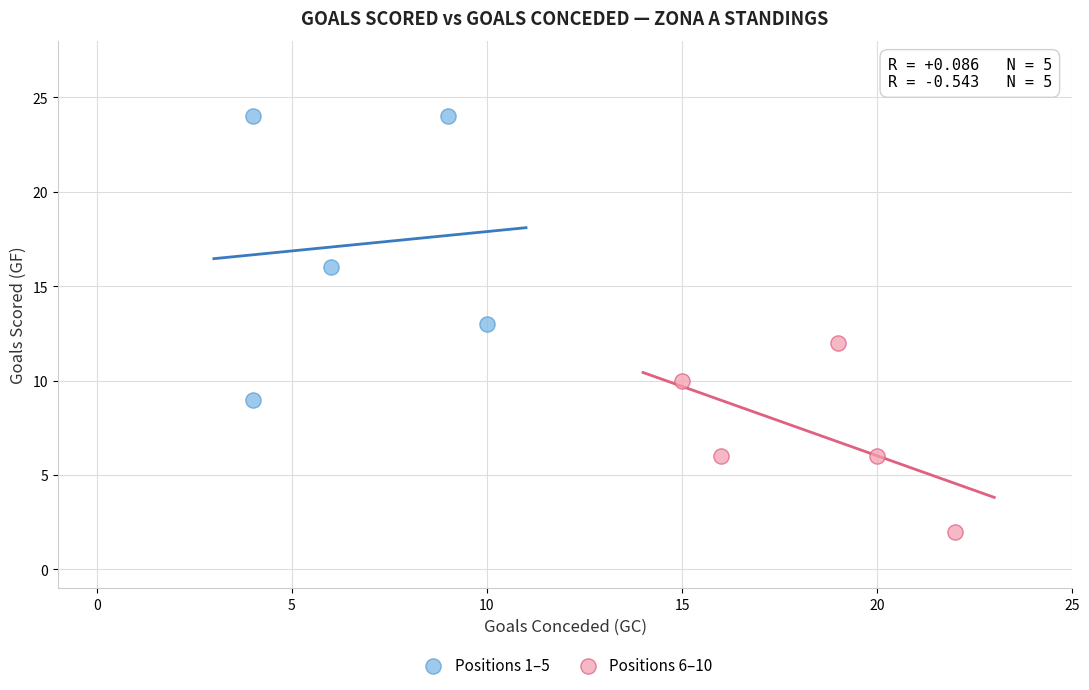

Which series has the widest spread of Y values?

Positions 1–5